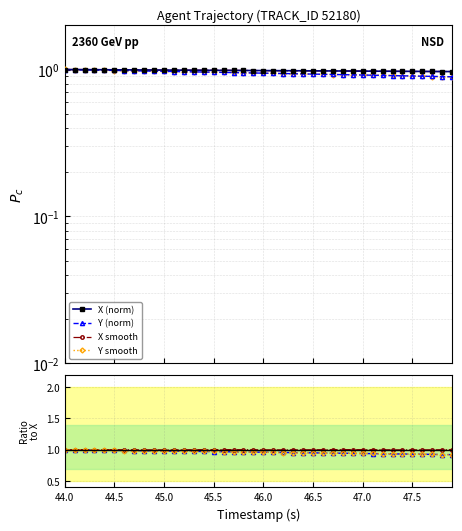

True or false: Y and X intersect in this chart.

False